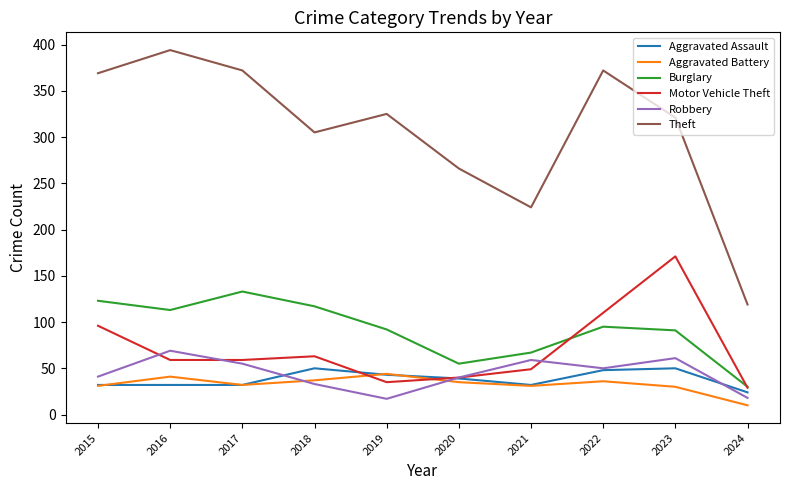

At which label does Burglary reach its minimum?

2024